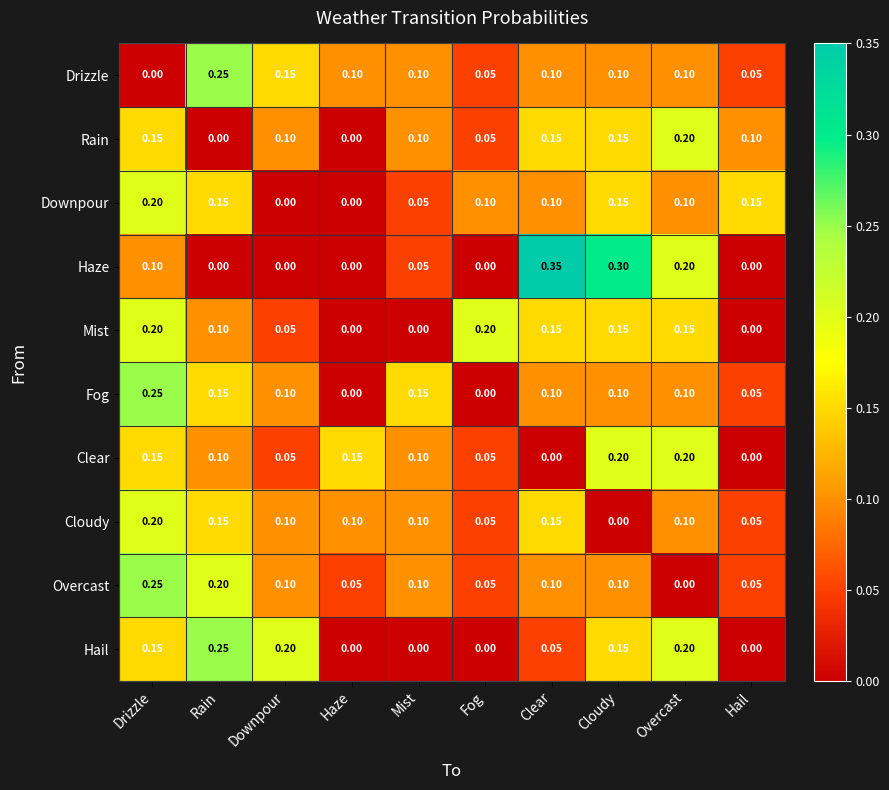

At which category is the sum across all series the highest?

Drizzle